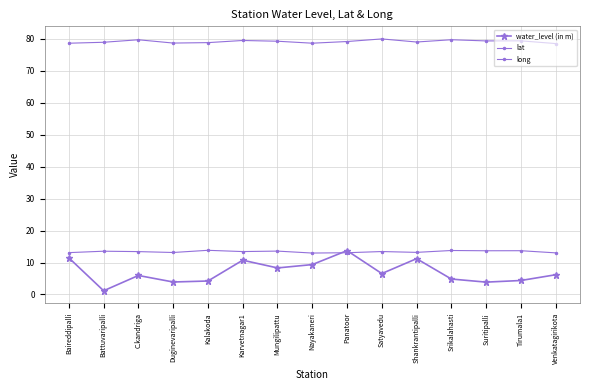

How many series are shown in this chart?

3